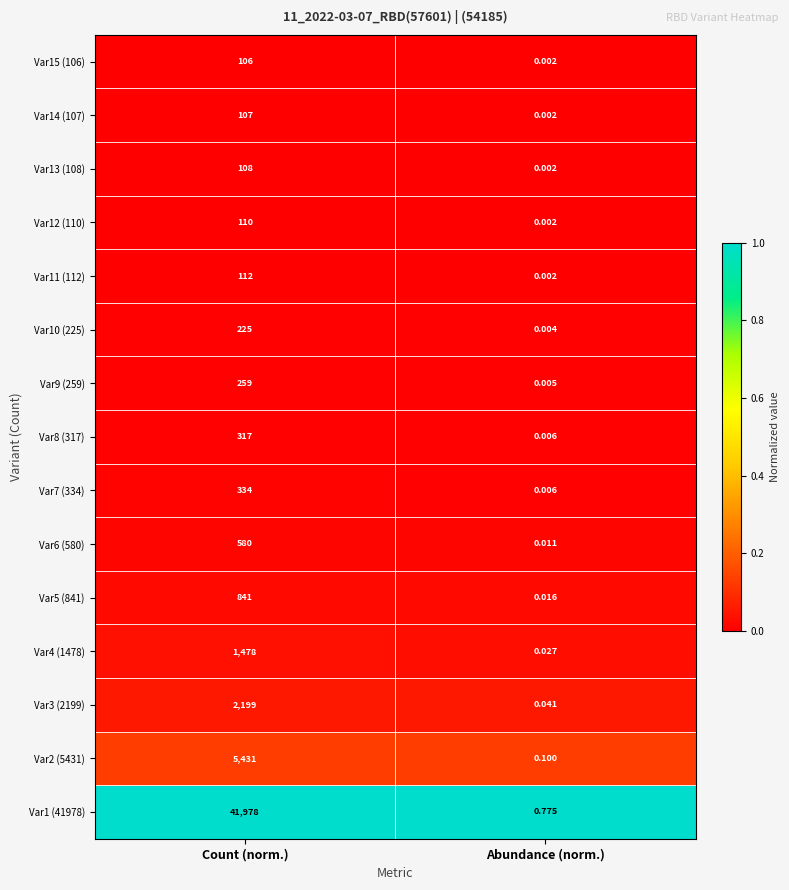

At which label does Var14 (107) reach its minimum?

Abundance (norm.)